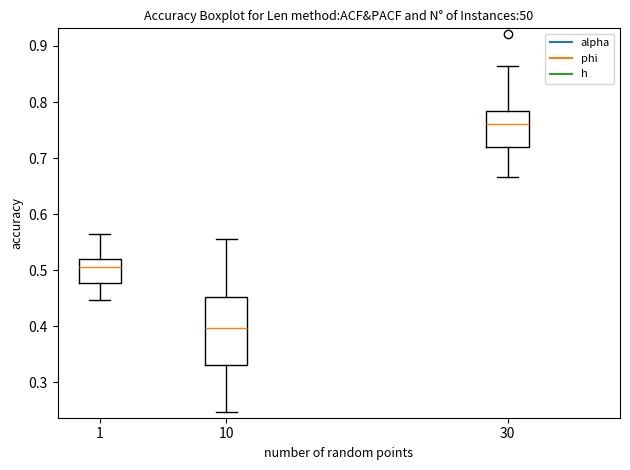

Reading left to right, read every box against the y-axis: the position of its median line, the range the box covers, and the ends of its whiskers. The values are not printed on the chart, so give them approximately, as read against the axis.

1: median 0.51, box 0.48 to 0.52, whiskers 0.45 to 0.56
10: median 0.40, box 0.33 to 0.45, whiskers 0.25 to 0.55
30: median 0.76, box 0.72 to 0.78, whiskers 0.67 to 0.86